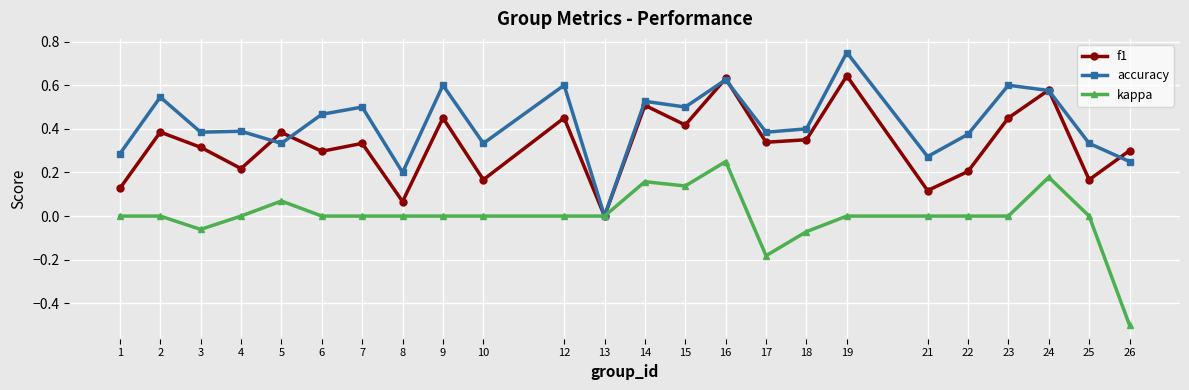

Where is the first local maximum for accuracy?

2